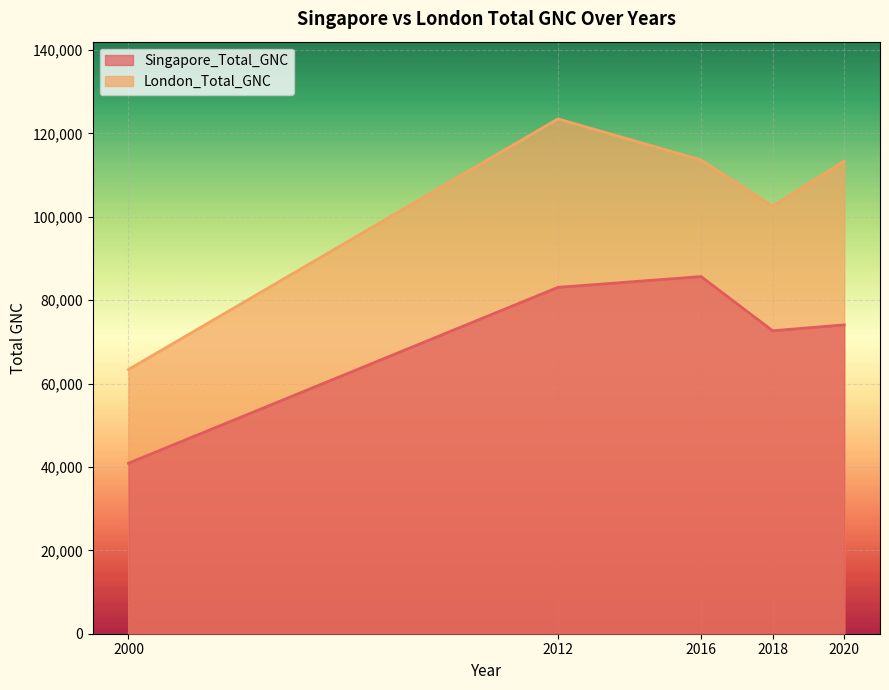

At 2000, list the series in order from largest to smallest.

London_Total_GNC, Singapore_Total_GNC